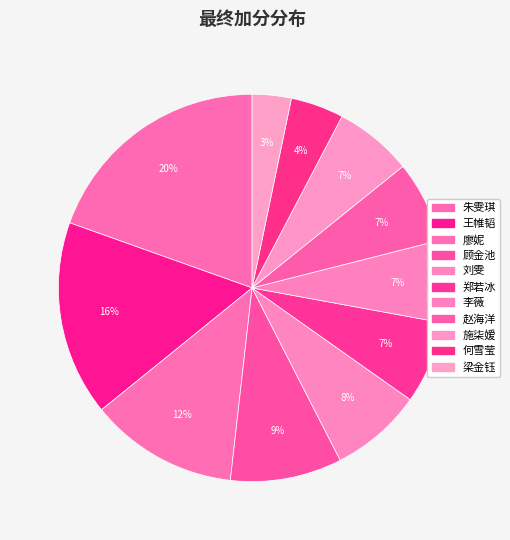

Do 郑若冰 and 何雪莹 together represent more than half of the pie?

No